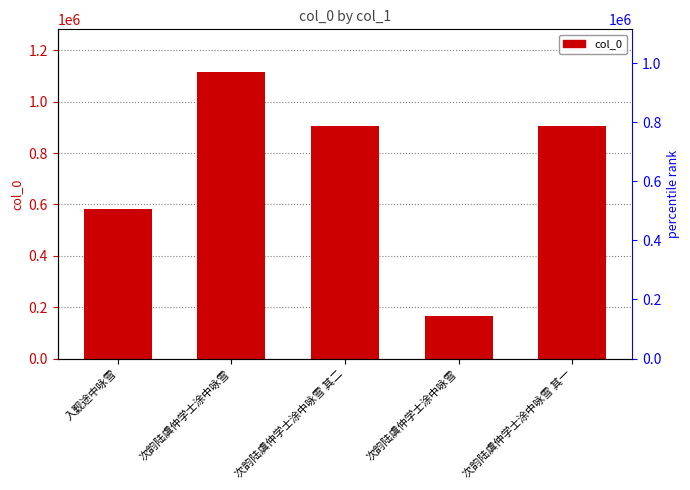

The chart shows a value of 906024 at 次韵陆虞仲学士涂中咏雪 其一. True or false?

True